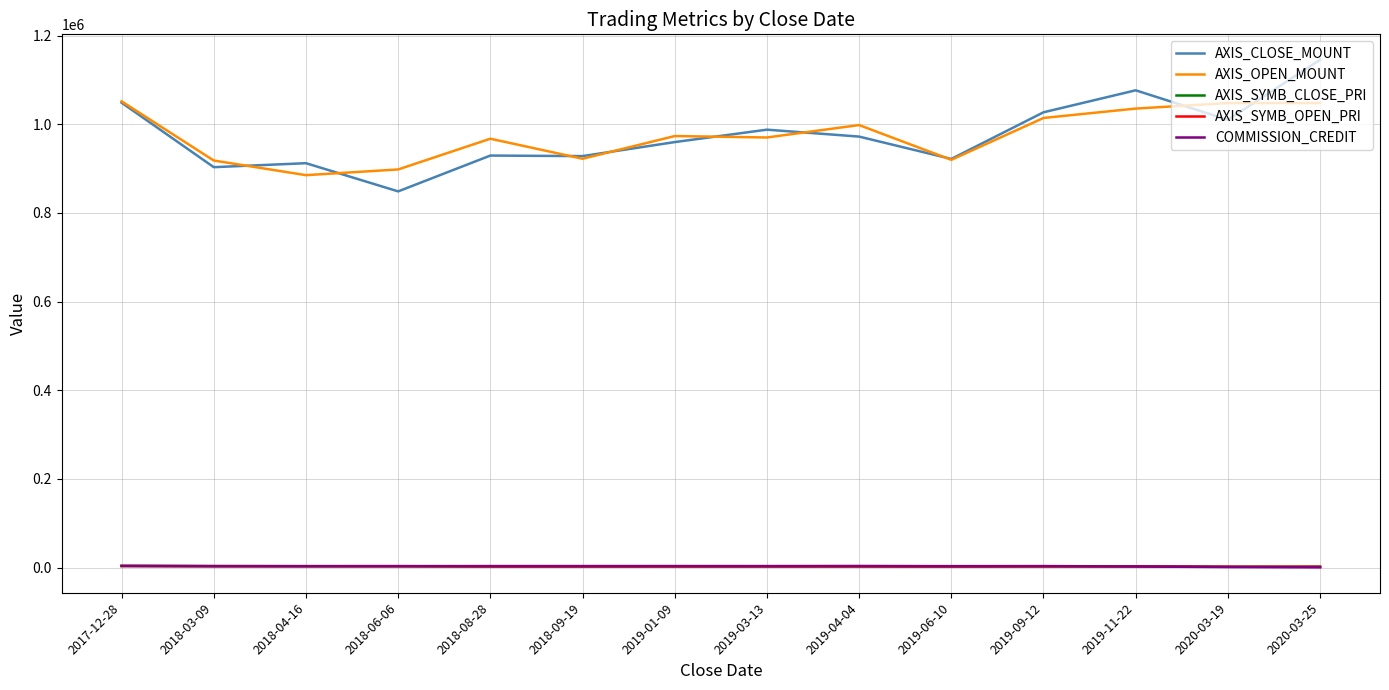

Between 2017-12-28 and 2019-04-04, which series saw the biggest shift?

AXIS_CLOSE_MOUNT